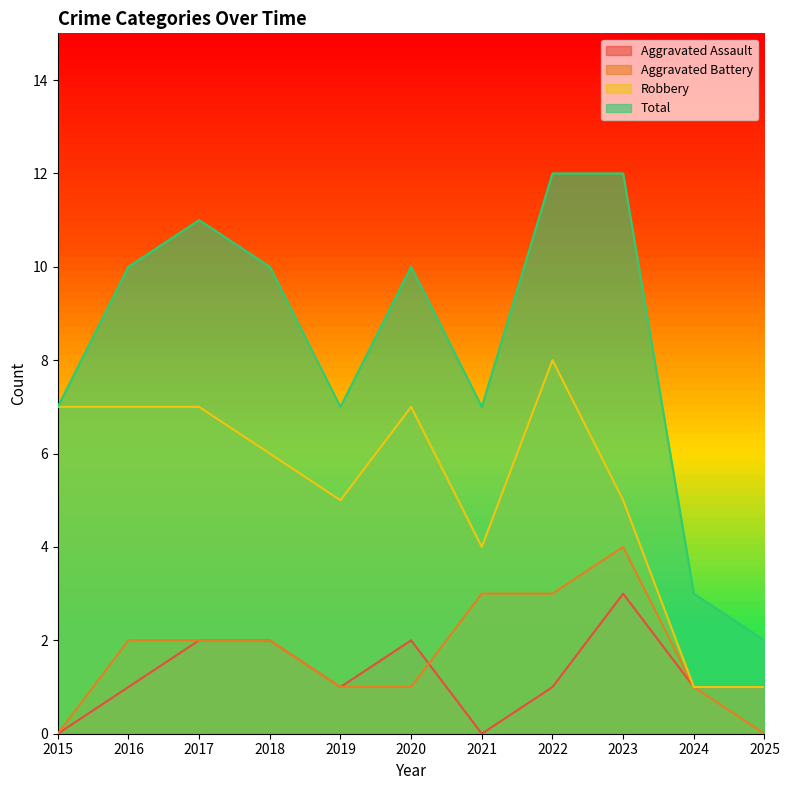

What is the difference between the maximum and minimum values in the Robbery series?

7